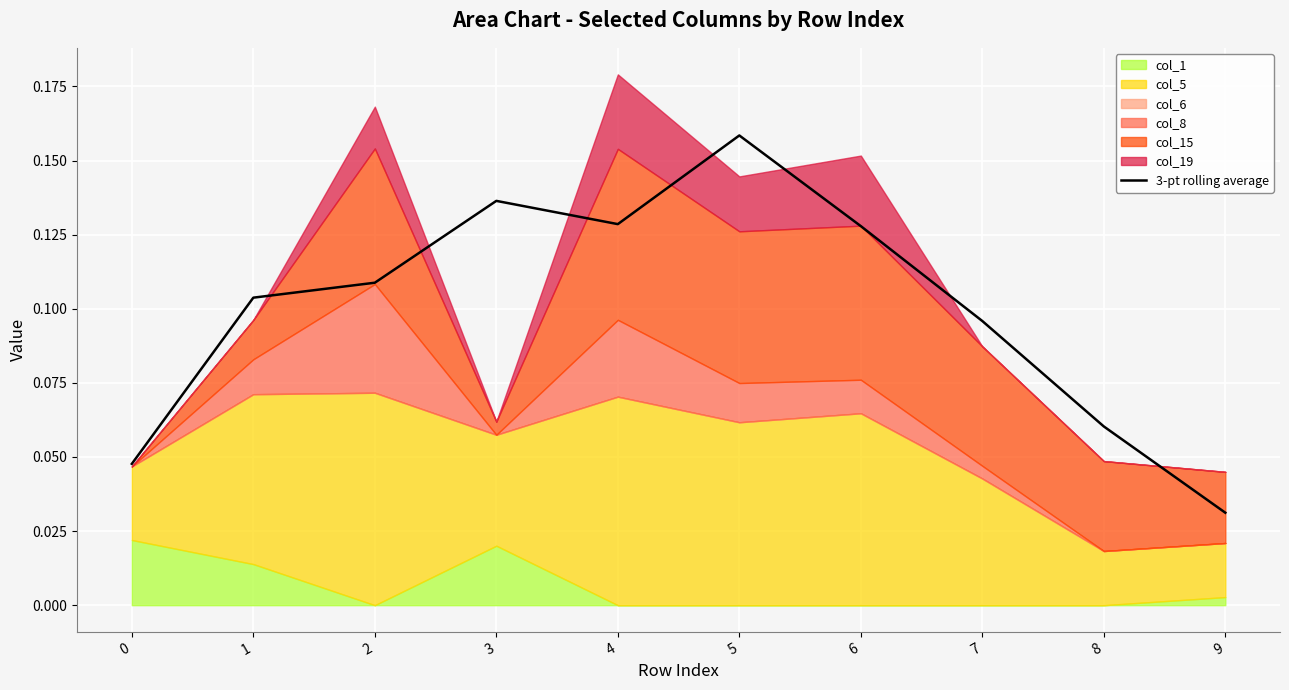

Where is the data nearest to the value 0?

9